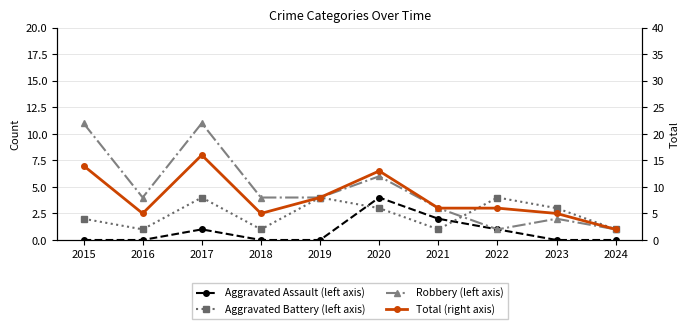

Reading left to right, transcribe all the data shown in this chart.

Aggravated Assault: 2015=0	2016=0	2017=1	2018=0	2019=0	2020=4	2021=2	2022=1	2023=0	2024=0
Aggravated Battery: 2015=2	2016=1	2017=4	2018=1	2019=4	2020=3	2021=1	2022=4	2023=3	2024=1
Robbery: 2015=11	2016=4	2017=11	2018=4	2019=4	2020=6	2021=3	2022=1	2023=2	2024=1
Total: 2015=14	2016=5	2017=16	2018=5	2019=8	2020=13	2021=6	2022=6	2023=5	2024=2